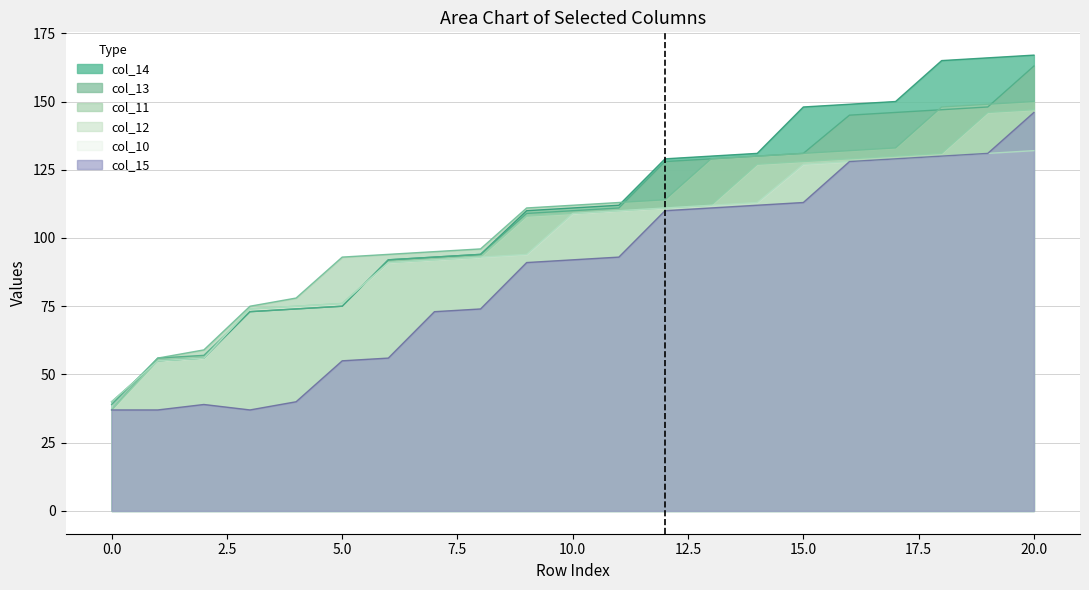

What is the minimum value for col_14?

40